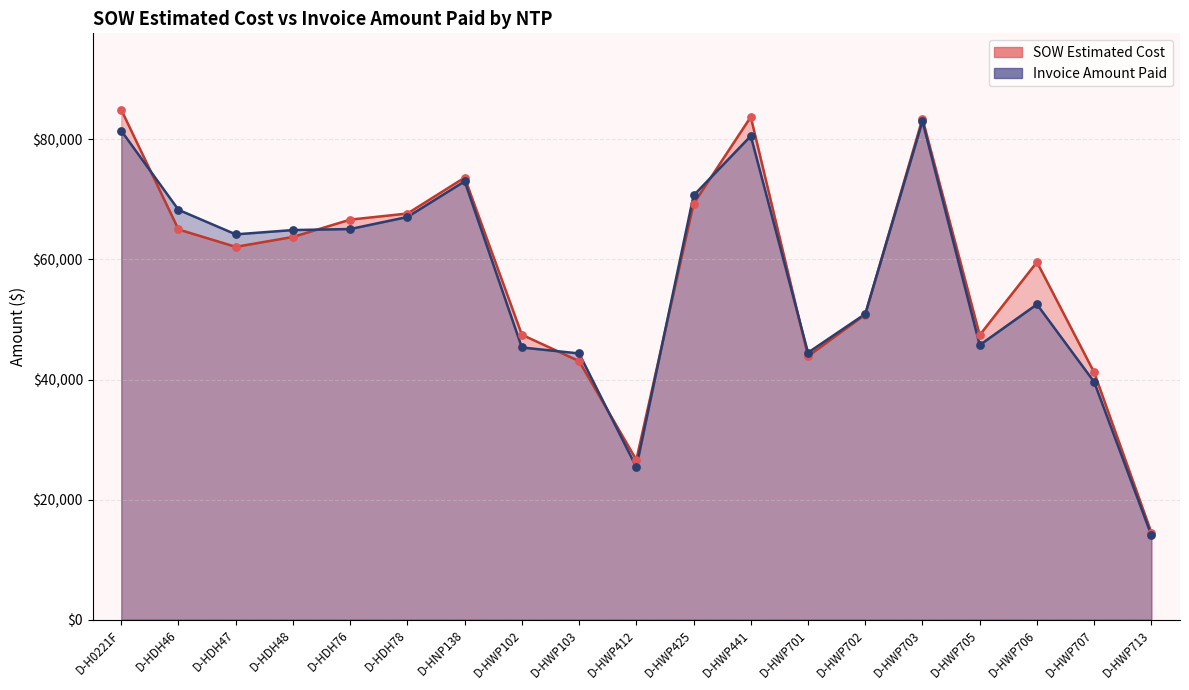

Which series contains the lowest Y value?

Invoice Amount Paid